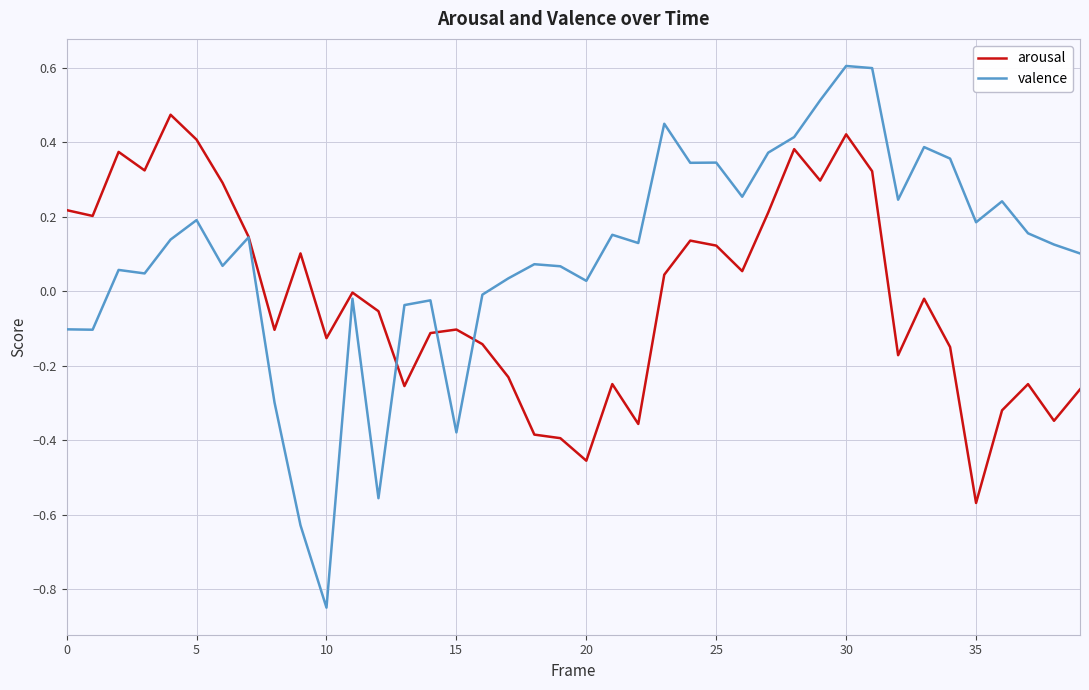

What is the greatest value displayed?

0.6